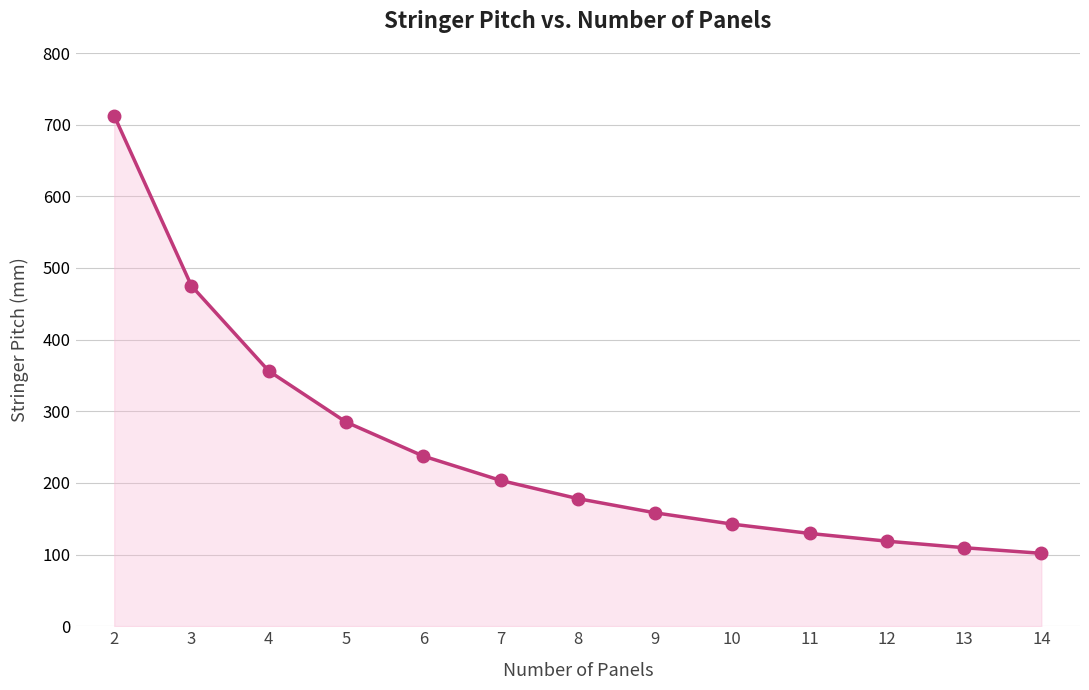

Rank the categories by value from highest to lowest.

2, 3, 4, 5, 6, 7, 8, 9, 10, 11, 12, 13, 14